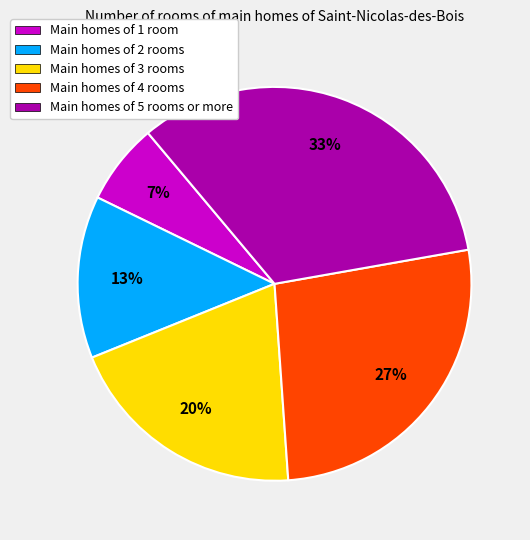

To the nearest percent, what is the average slice percentage?

20%